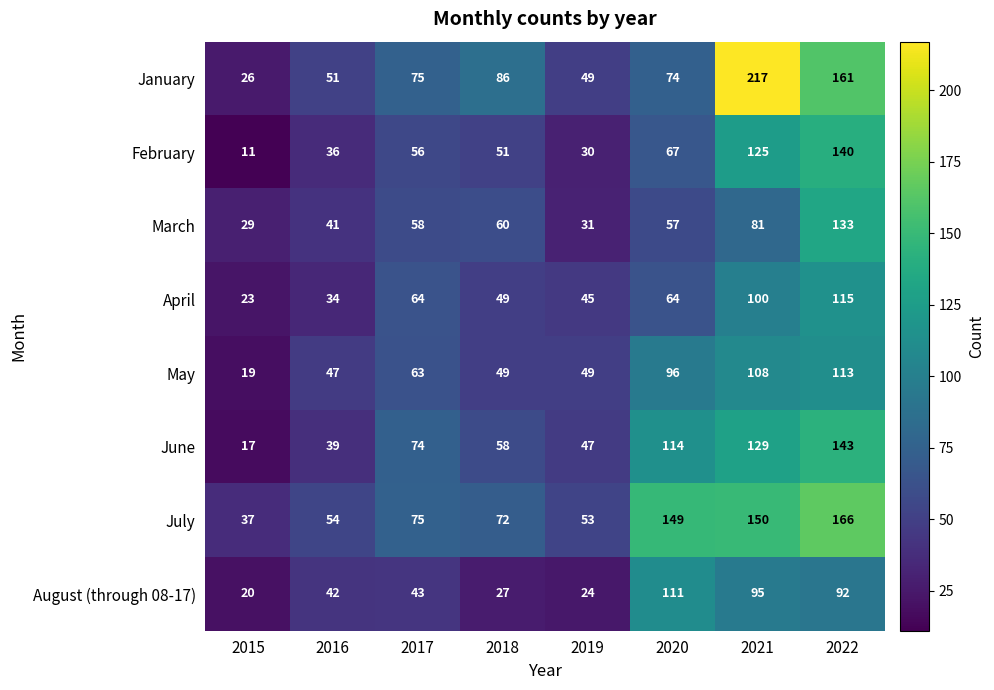

How many distinct data groups are displayed?

8